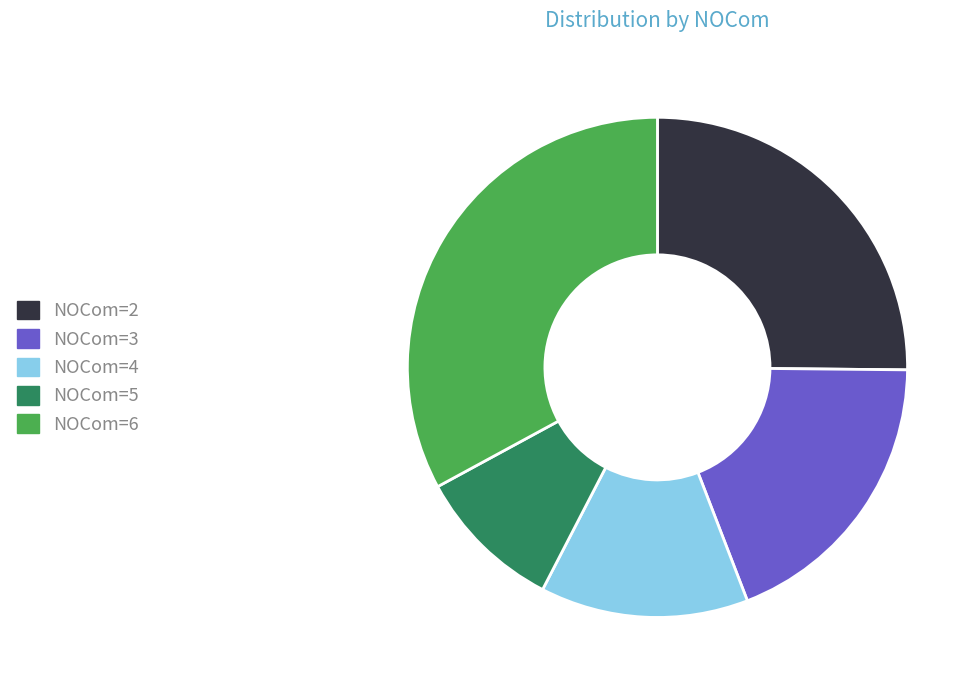

How many slices are in this pie chart?

5